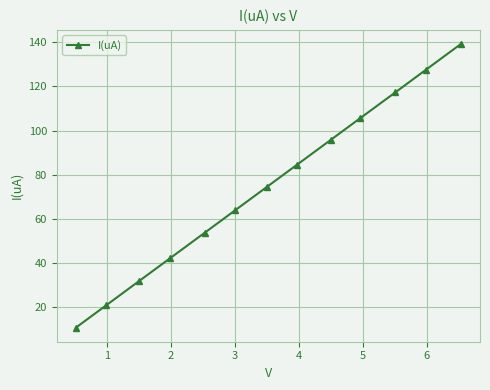

What is the greatest value displayed?

139.2